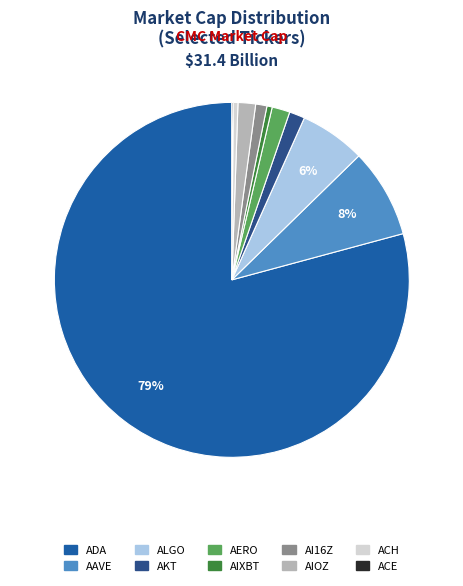

Does ADA represent more than half of the total?

Yes